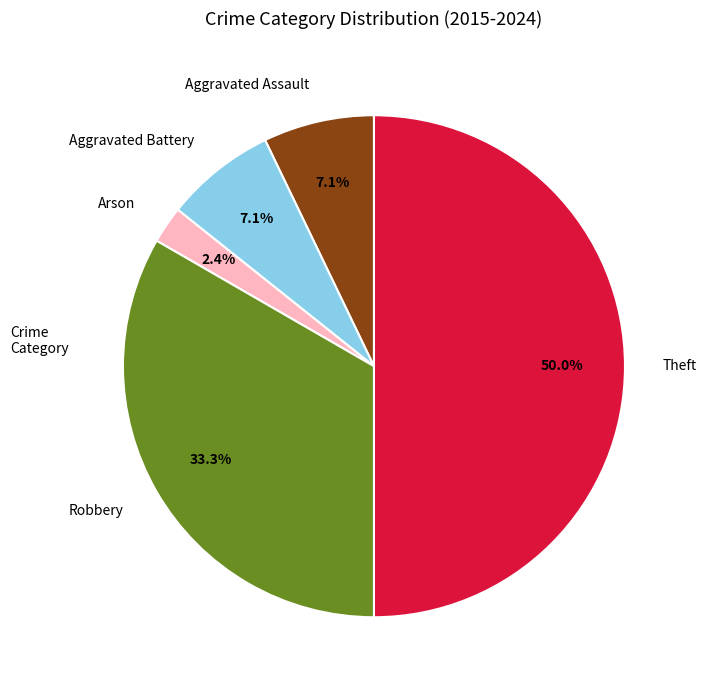

To the nearest percent, what is the difference between the largest and smallest slice percentages?

48%